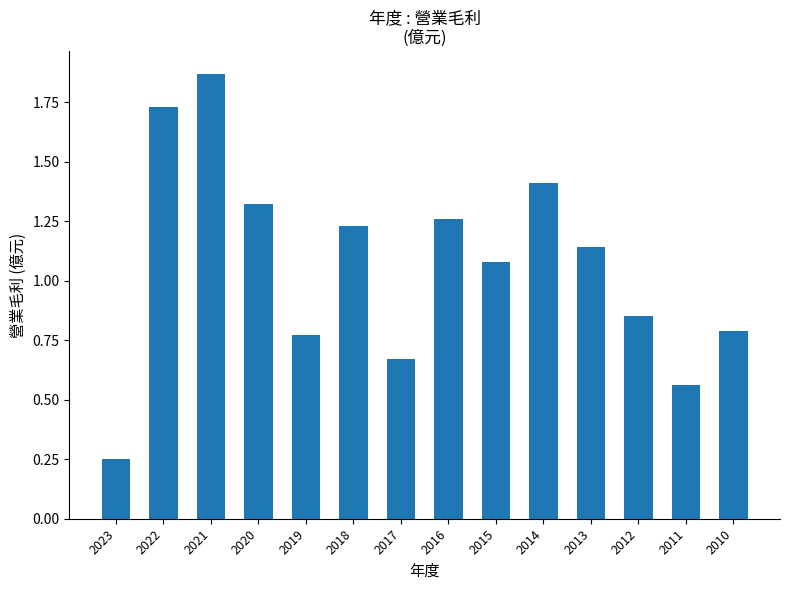

At which category does the chart reach its peak across all series?

2021